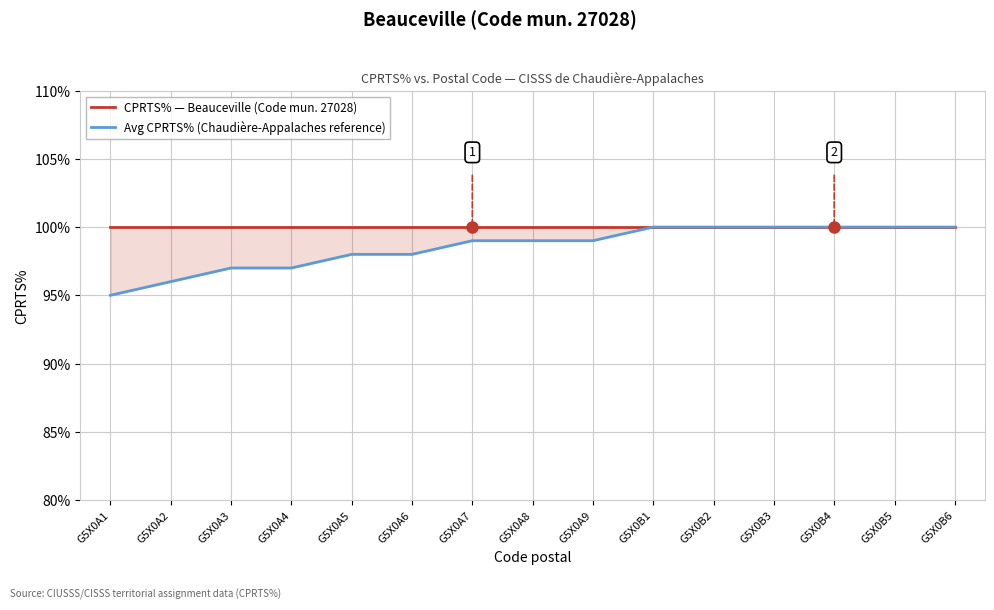

Is it true that CPRTS% — Beauceville (Code mun. 27028) equals 50 at G5X0B3?

False